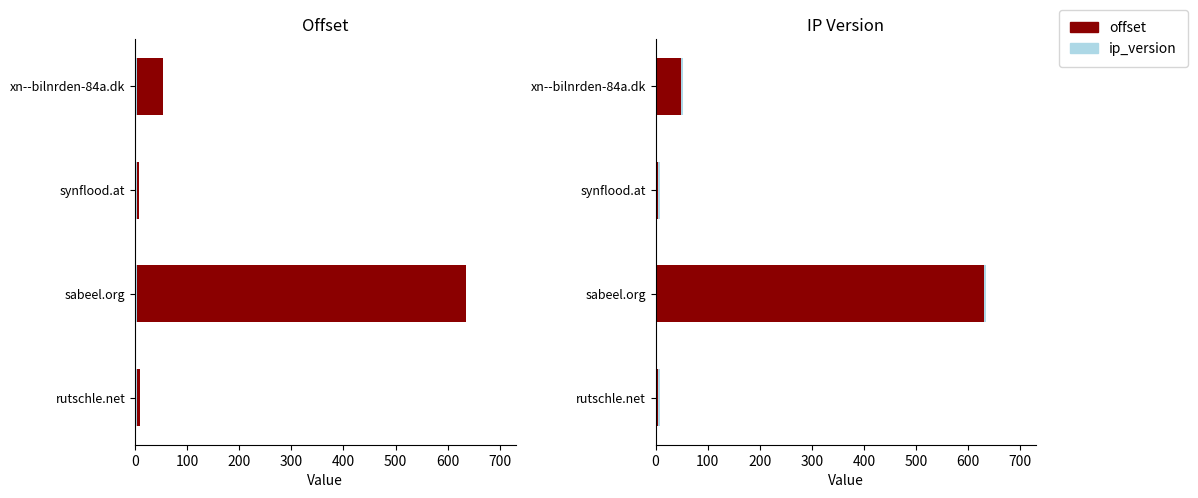

What is the value of the offset bar at the 3rd from the left?

4.0